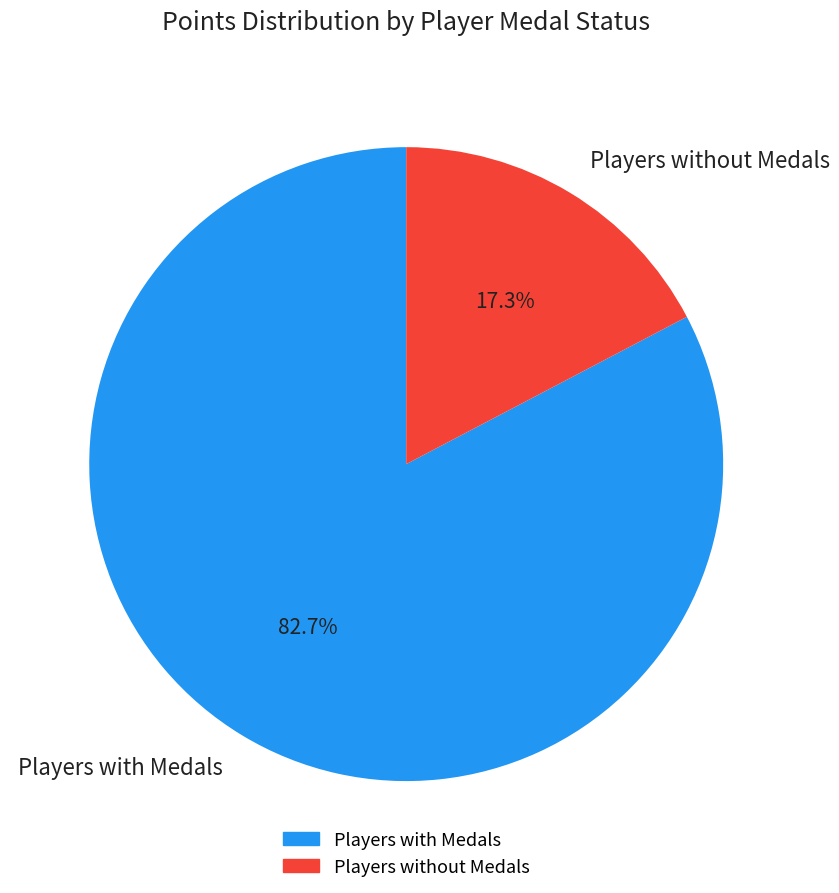

What portion of the pie excludes Players without Medals?

82.7%